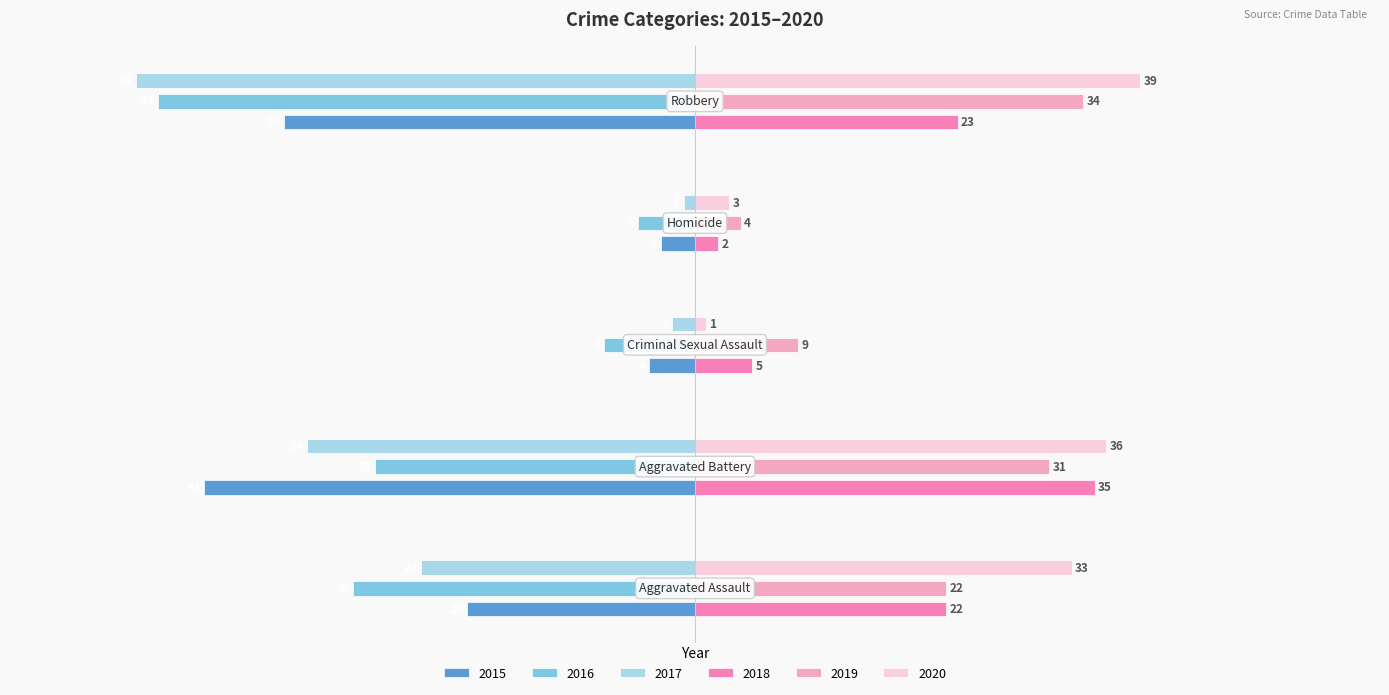

What is the average value of the 2017 series?

-22